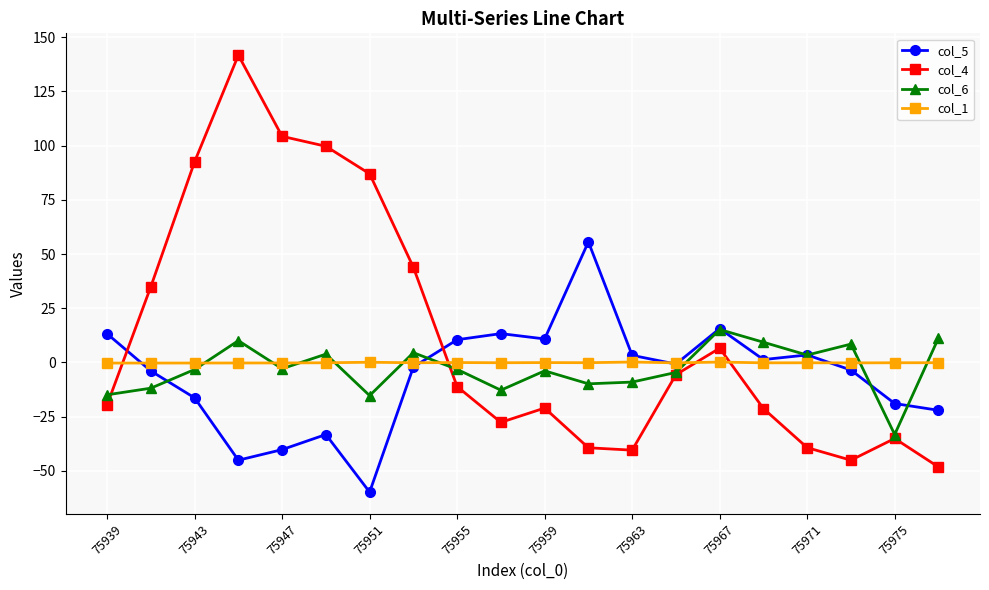

List the series in order of their peak value, highest first.

col_4, col_5, col_6, col_1